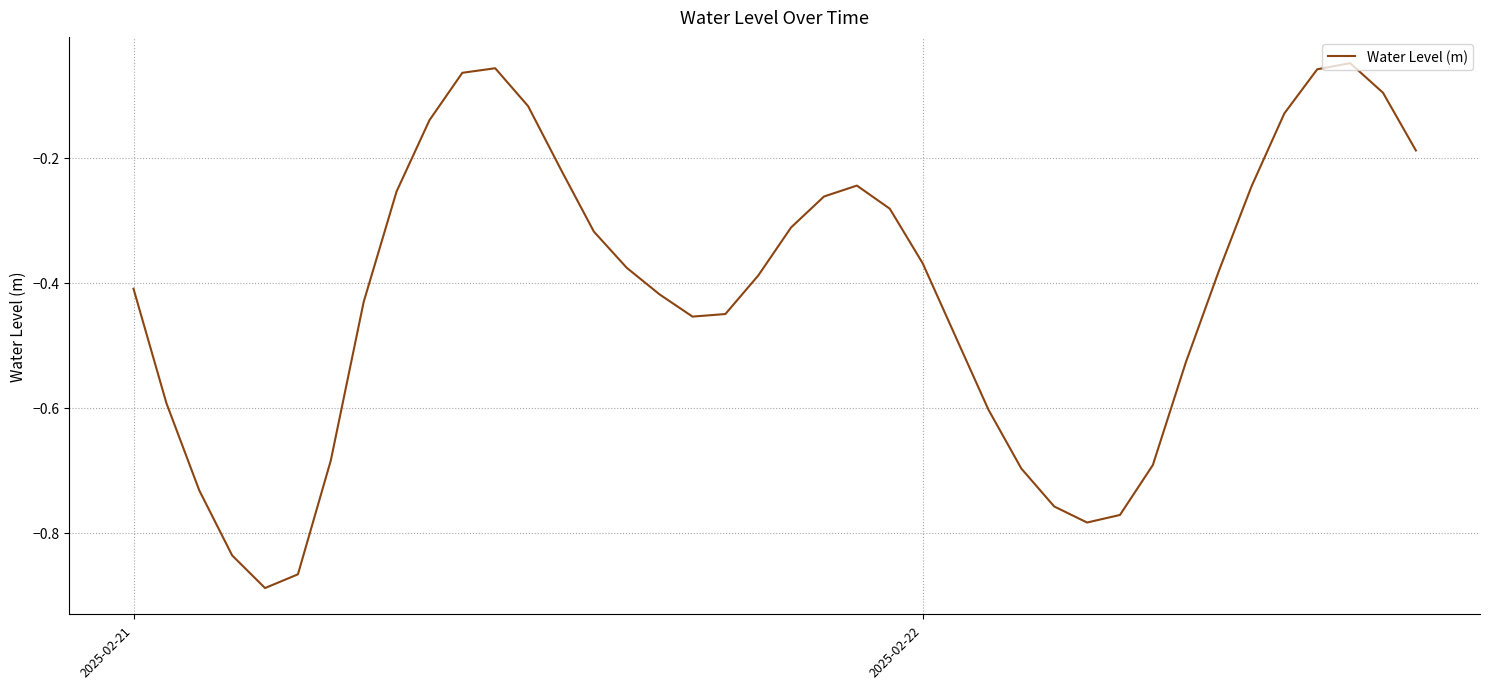

Count the number of categories in the chart.

40